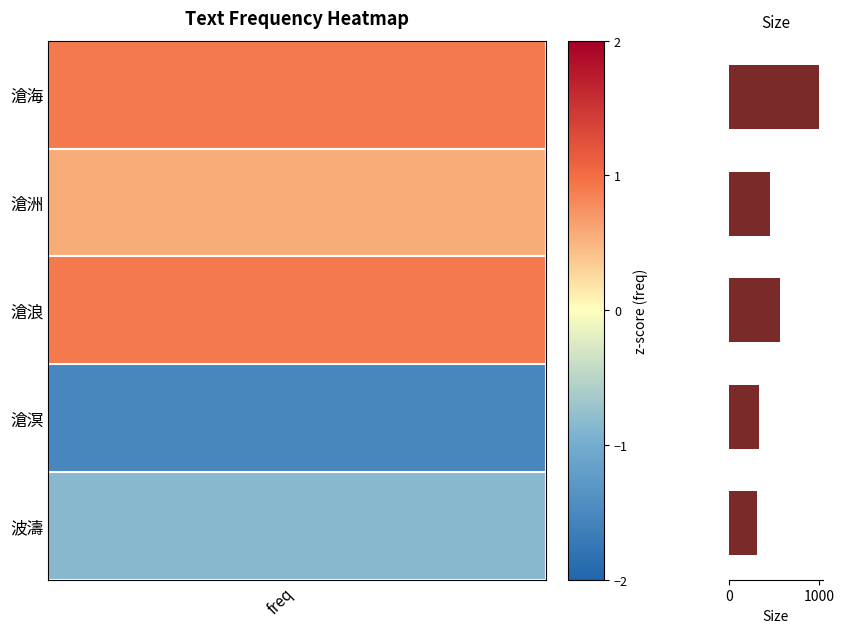

What is the sum of all values?

2656